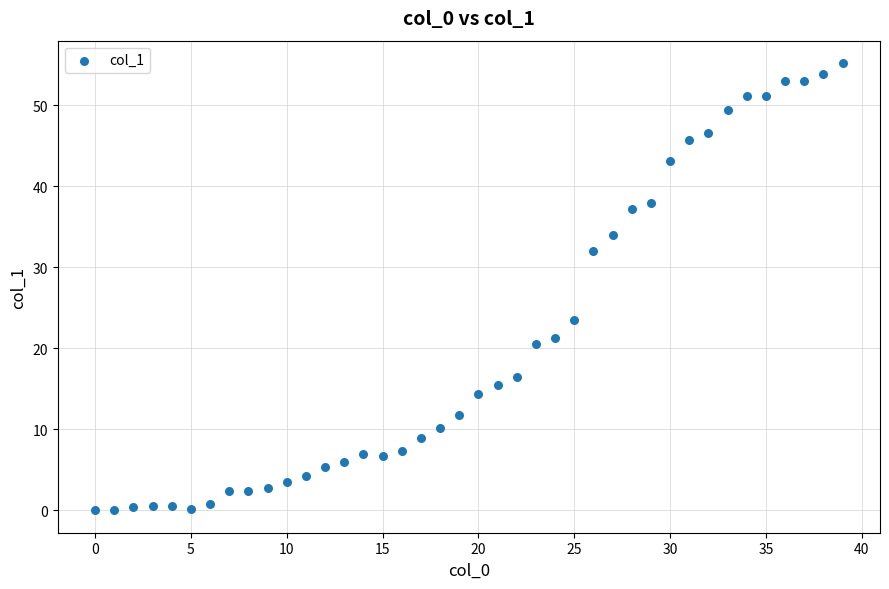

What is the range of X values (max minus min)?

39.0